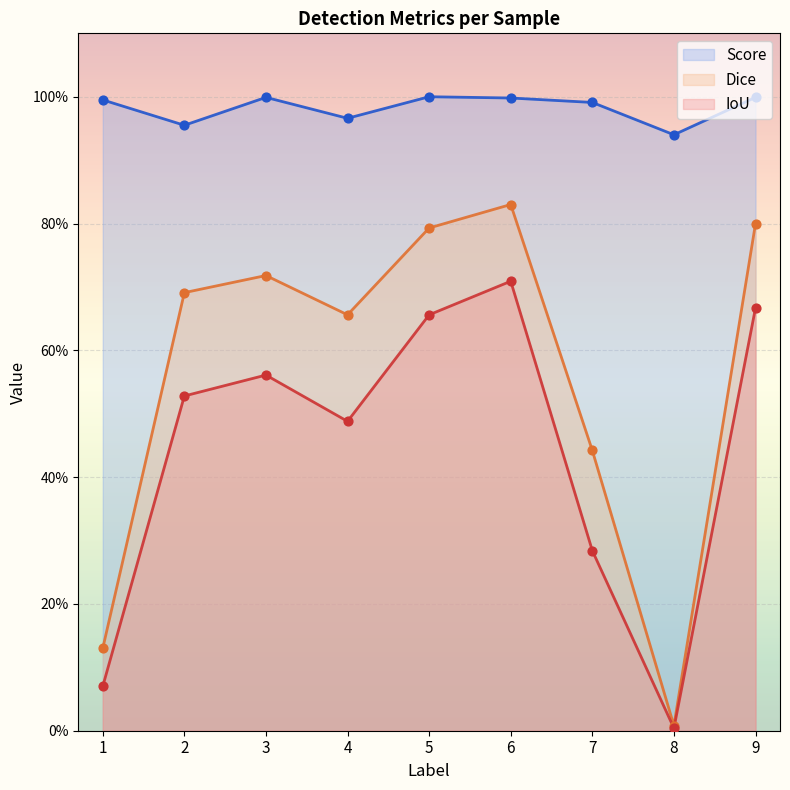

Which series reaches the minimum Y coordinate?

IoU